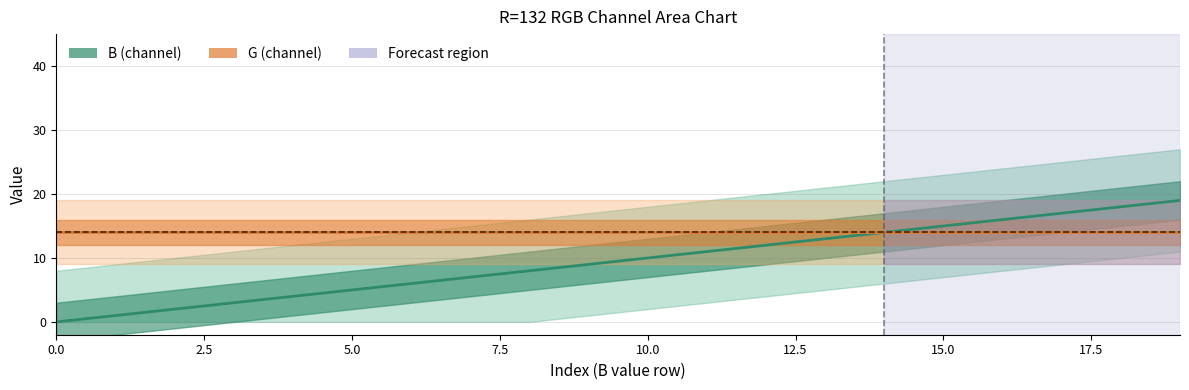

At which label does B first exceed 10?

11